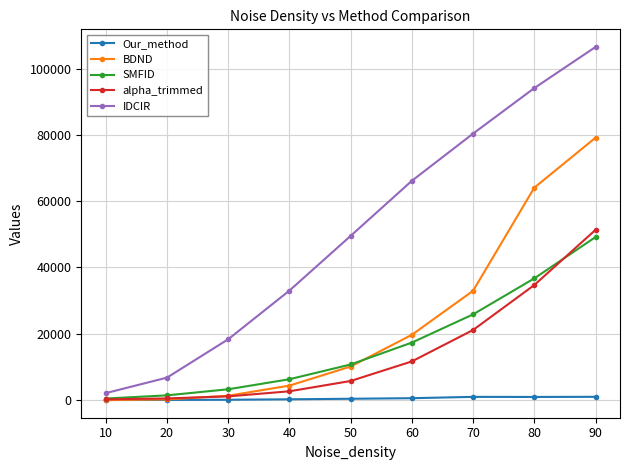

Between 10 and 50, which series saw the biggest shift?

IDCIR